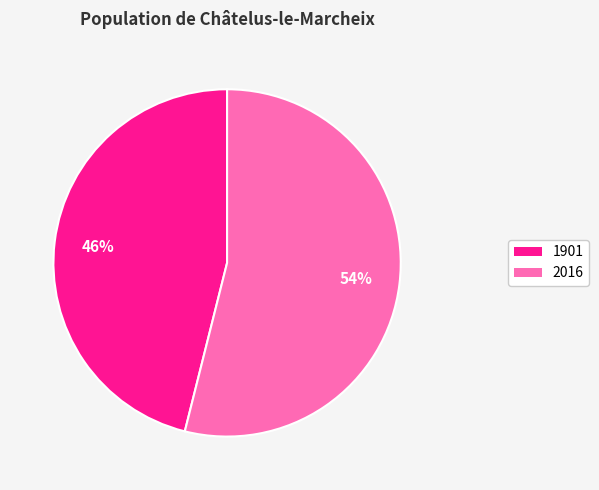

Is it true that 2016 is 42% of the pie?

False